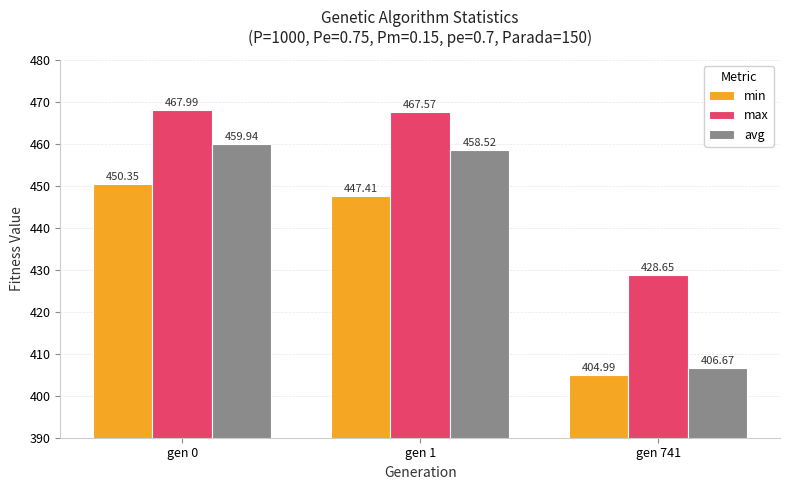

How many values in the min series are below 447?

1